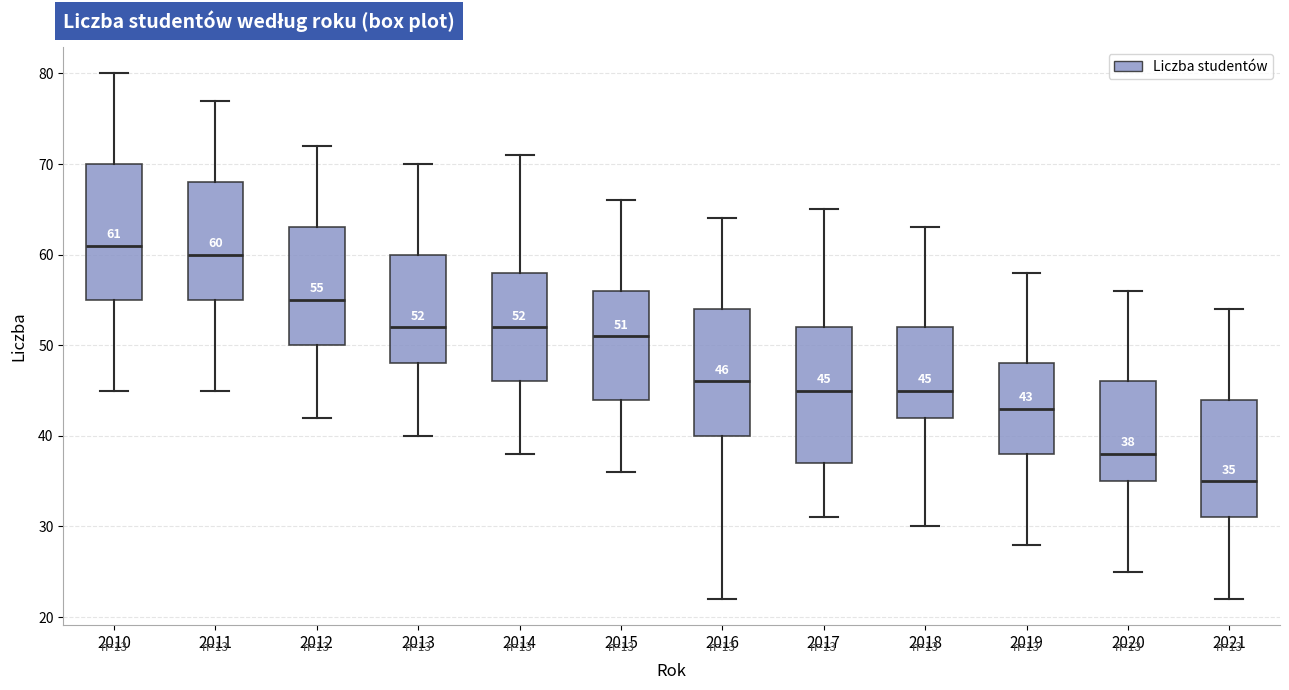

Which box's median line is the highest?

2010